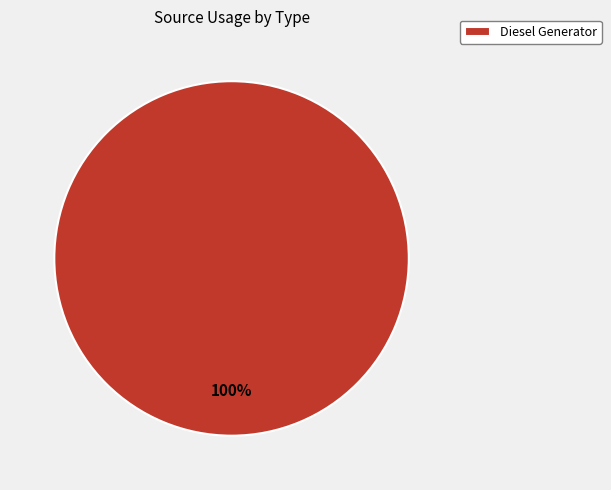

Is it true that Diesel Generator is 100% of the pie?

True